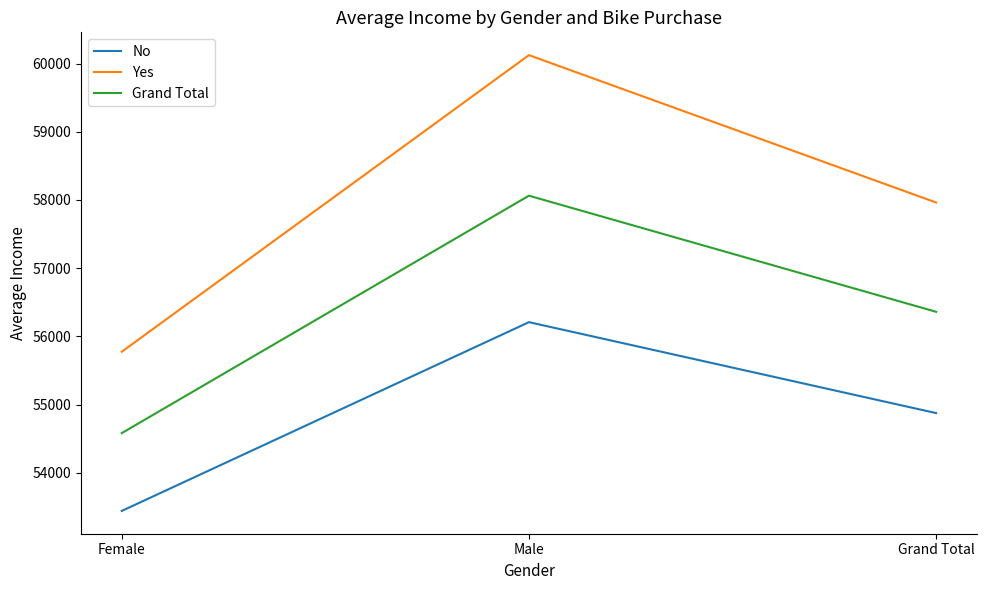

Reading left to right, transcribe all the data shown in this chart.

No: Female=53440.0	Male=56208.2	Grand Total=54874.8
Yes: Female=55774.1	Male=60124.0	Grand Total=57962.6
Grand Total: Female=54580.8	Male=58062.6	Grand Total=56360.0